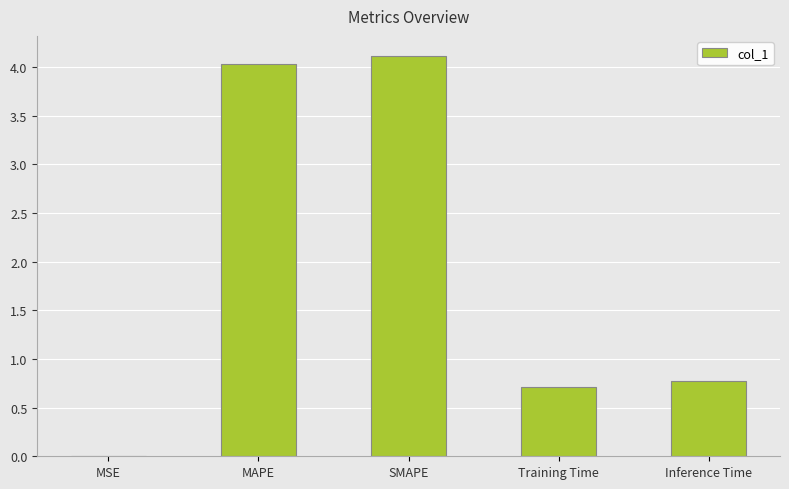

Which has a higher value, MSE or Training Time?

Training Time